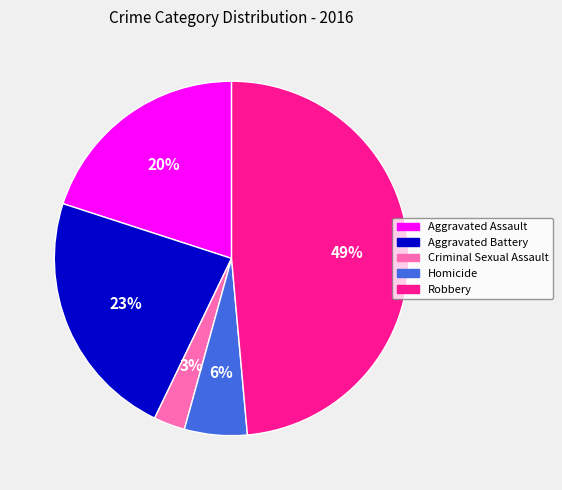

To the nearest percent, what is the average slice percentage?

20%